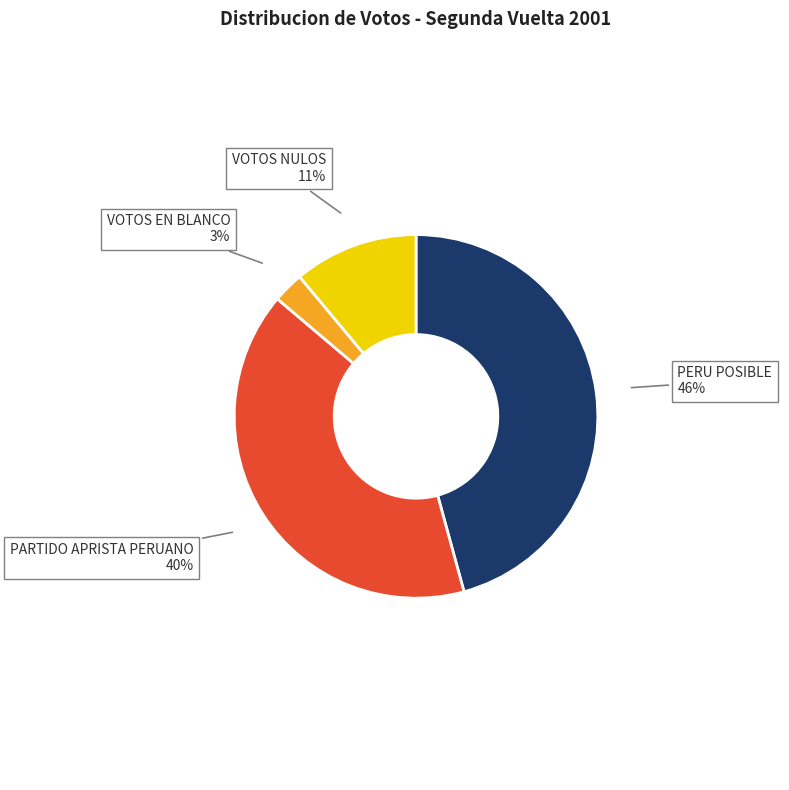

To the nearest percent, what percentage of the pie is PERU POSIBLE?

46%